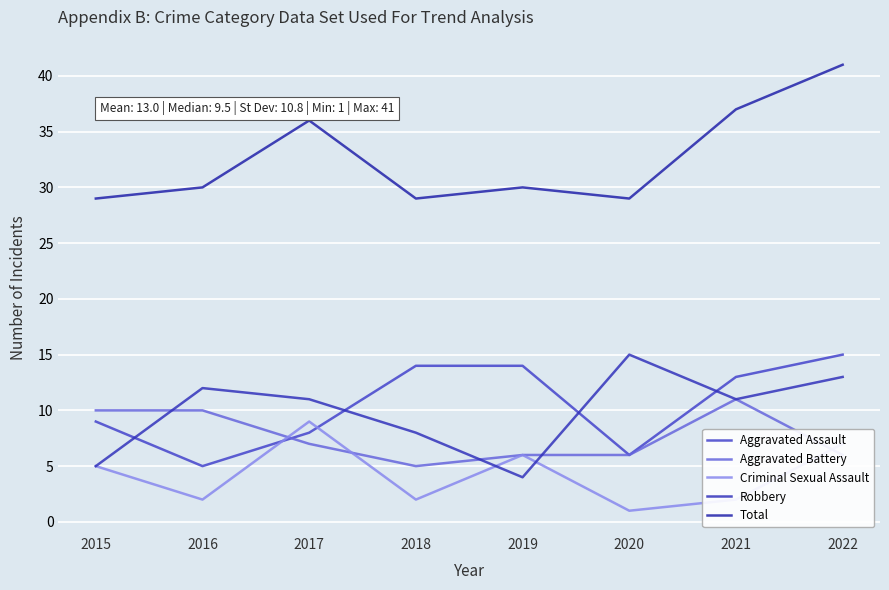

What is the total value across all series at 2016?

59